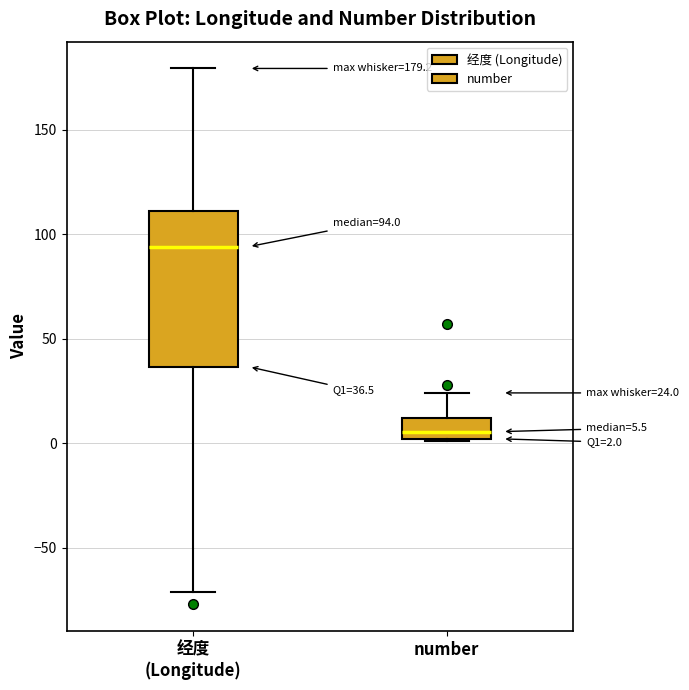

Comparing the boxes themselves (not the whiskers), which one is the tallest?

经度 (Longitude)